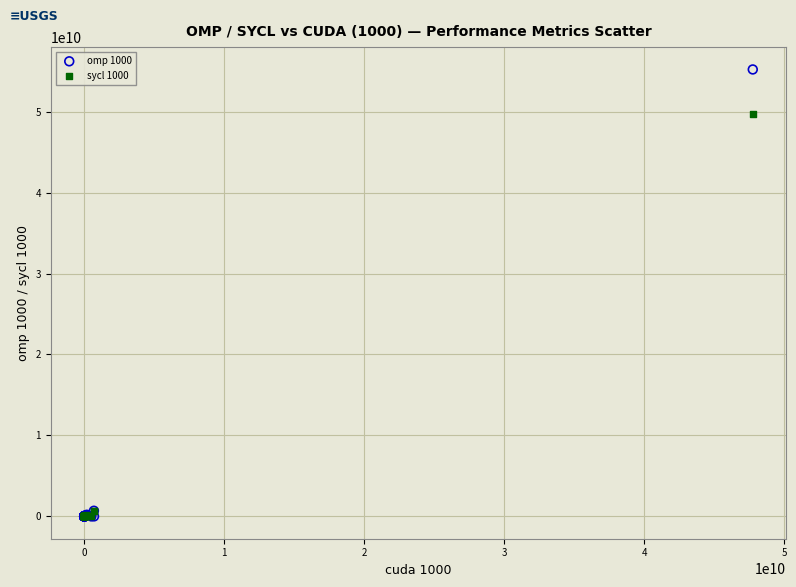

Which series contains the highest Y value?

omp 1000